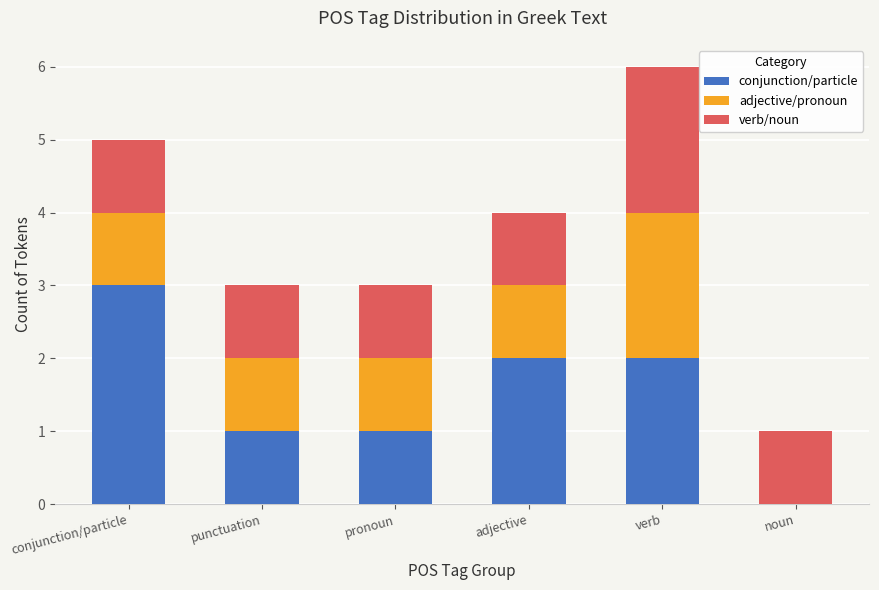

Reading left to right, transcribe the values for conjunction/particle.

conjunction/particle=3	punctuation=1	pronoun=1	adjective=2	verb=2	noun=0